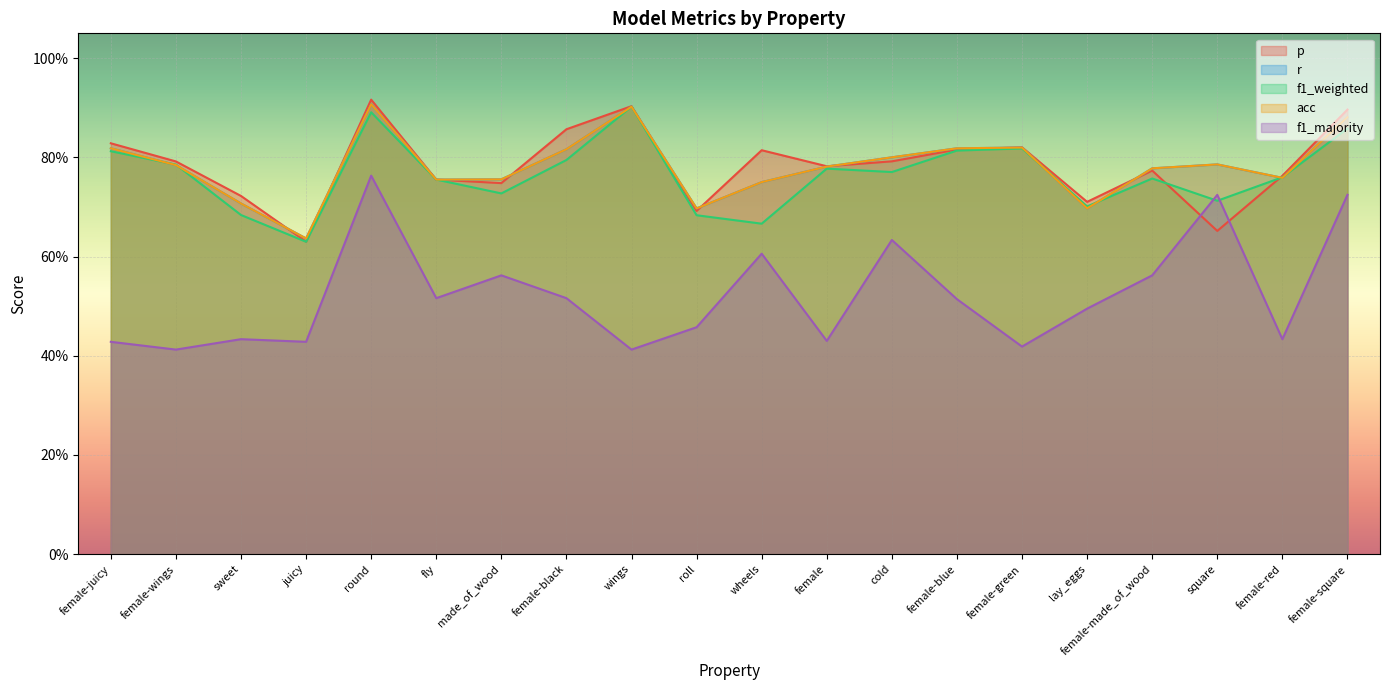

Is the value of p at wings greater than the value of f1_majority at female-square?

Yes